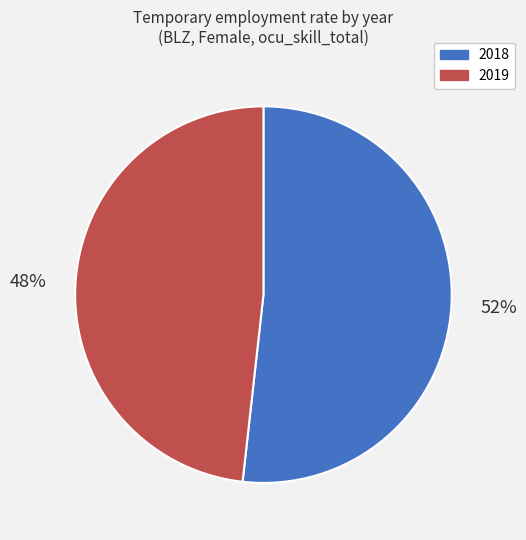

Which has a higher value, 2018 or 2019?

2018